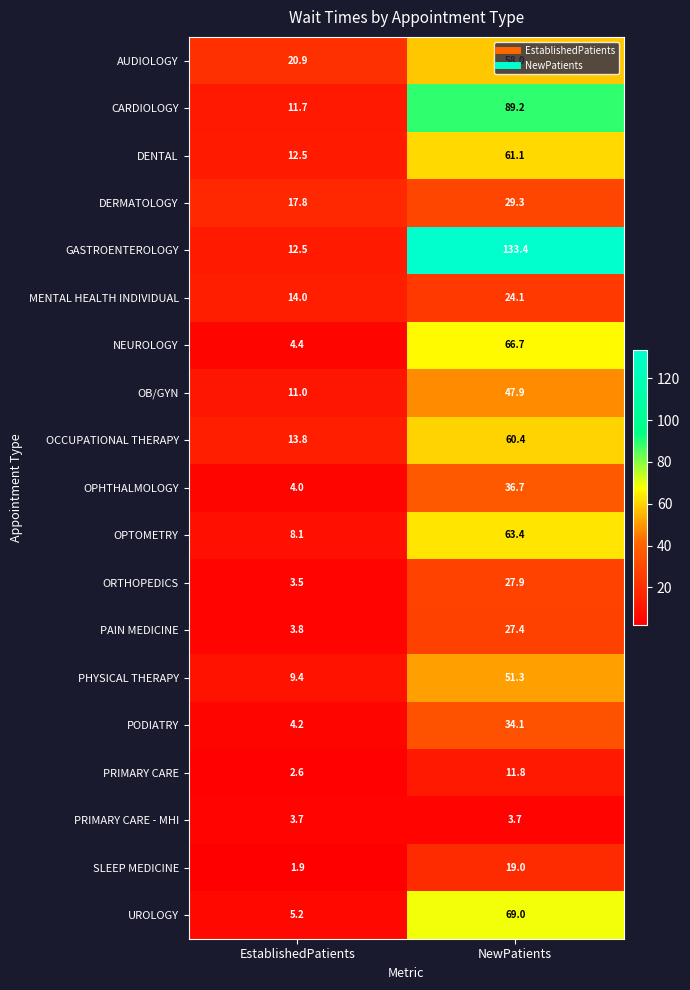

Rank the series by their maximum value, from lowest to highest.

PRIMARY CARE - MHI, PRIMARY CARE, SLEEP MEDICINE, MENTAL HEALTH INDIVIDUAL, PAIN MEDICINE, ORTHOPEDICS, DERMATOLOGY, PODIATRY, OPHTHALMOLOGY, OB/GYN, PHYSICAL THERAPY, AUDIOLOGY, OCCUPATIONAL THERAPY, DENTAL, OPTOMETRY, NEUROLOGY, UROLOGY, CARDIOLOGY, GASTROENTEROLOGY